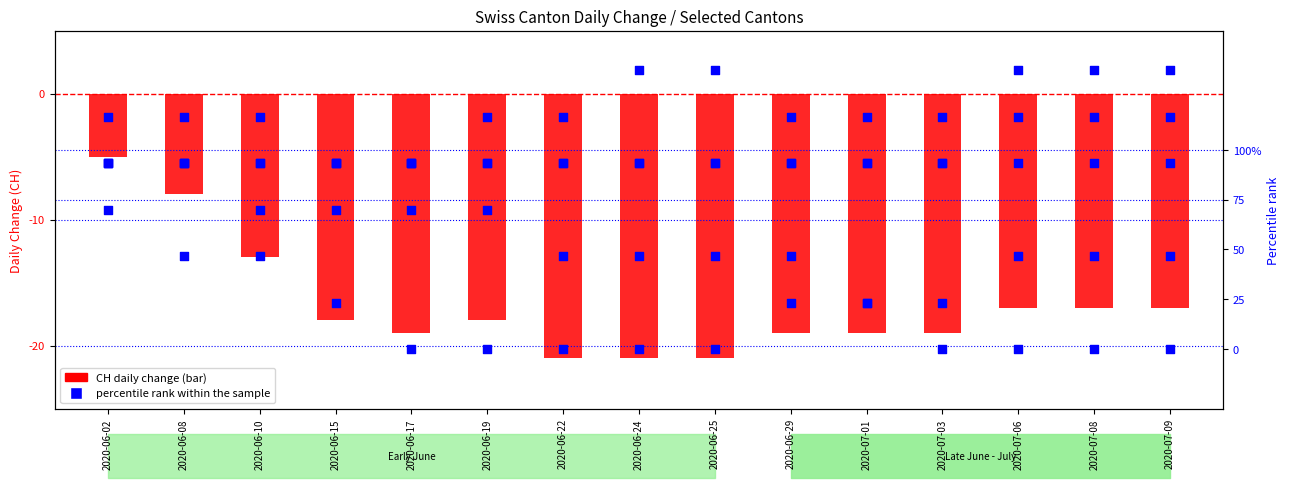

At which category is the sum across all series the highest?

2020-06-02